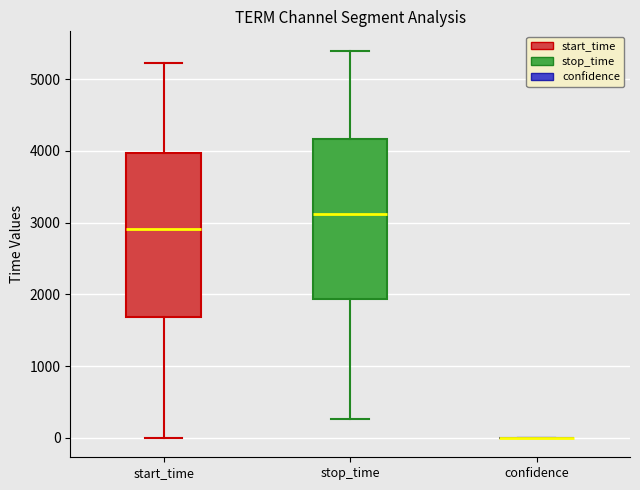

Reading left to right, read every box against the y-axis: the position of its median line, the range the box covers, and the ends of its whiskers. The values are not printed on the chart, so give them approximately, as read against the axis.

start_time: median 2900, box 1700 to 4000, whiskers 0 to 5200
stop_time: median 3100, box 1900 to 4200, whiskers 300 to 5400
confidence: box collapsed to a line at 0, whiskers 0 to 0